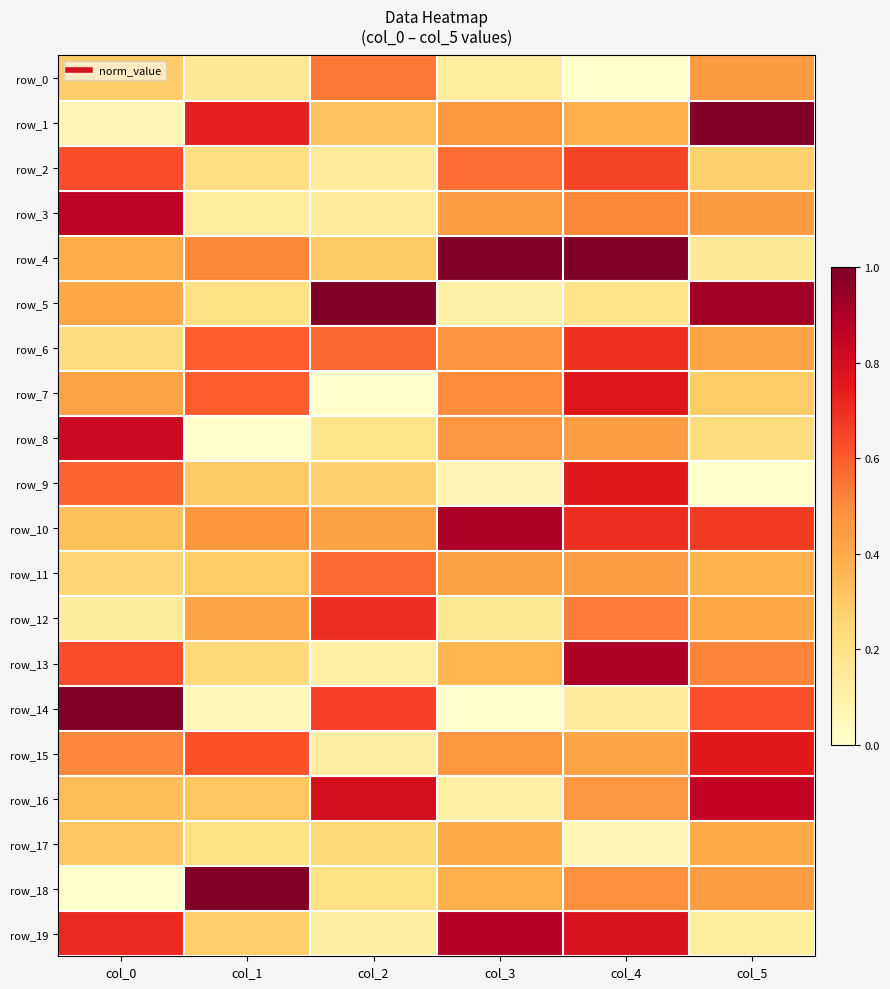

The value of row_7 at col_5 is 0.5. True or false?

False